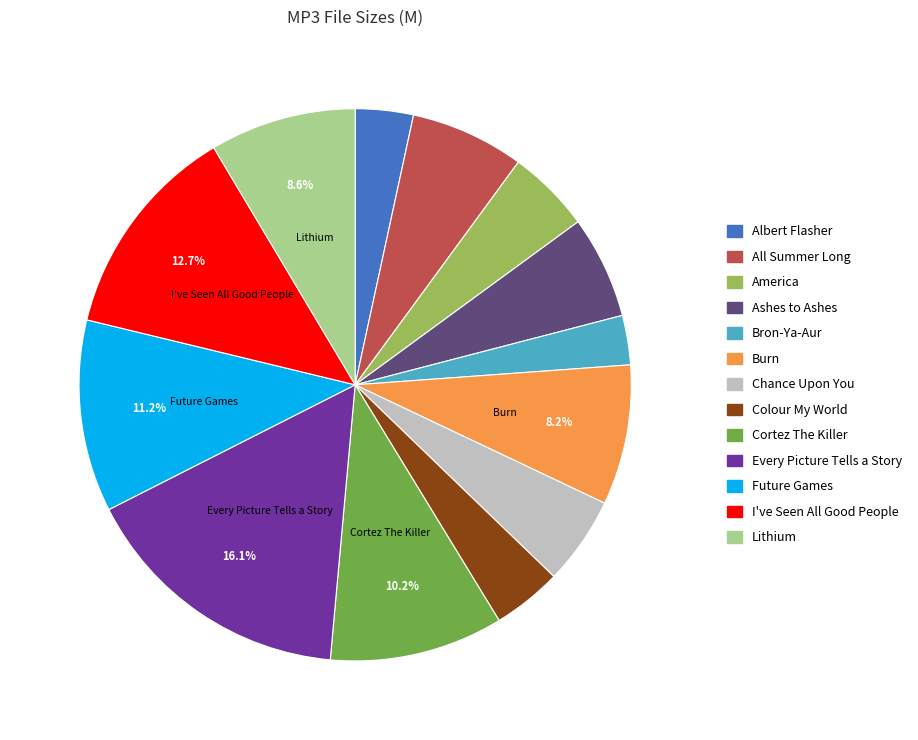

Is there a majority slice in this chart?

No